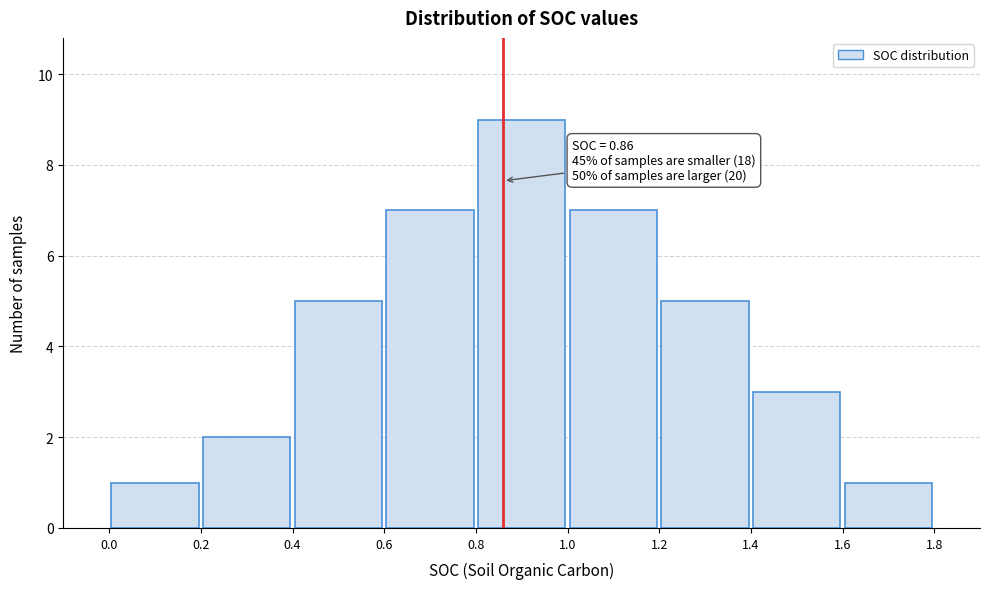

Over which range of the x-axis is the bar tallest?

0.8 to 1.0